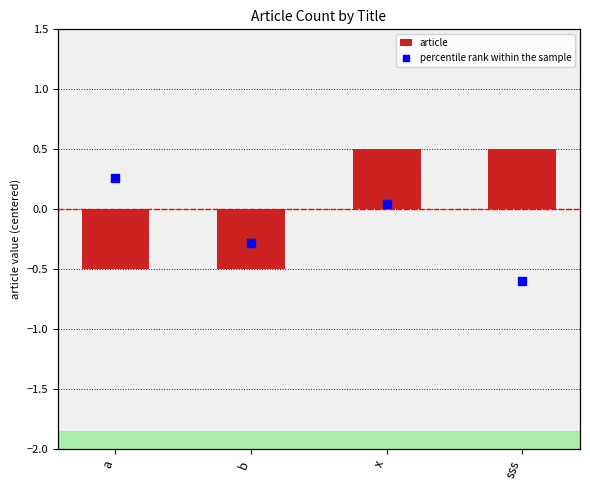

At how many categories does at least one series exceed 0?

2